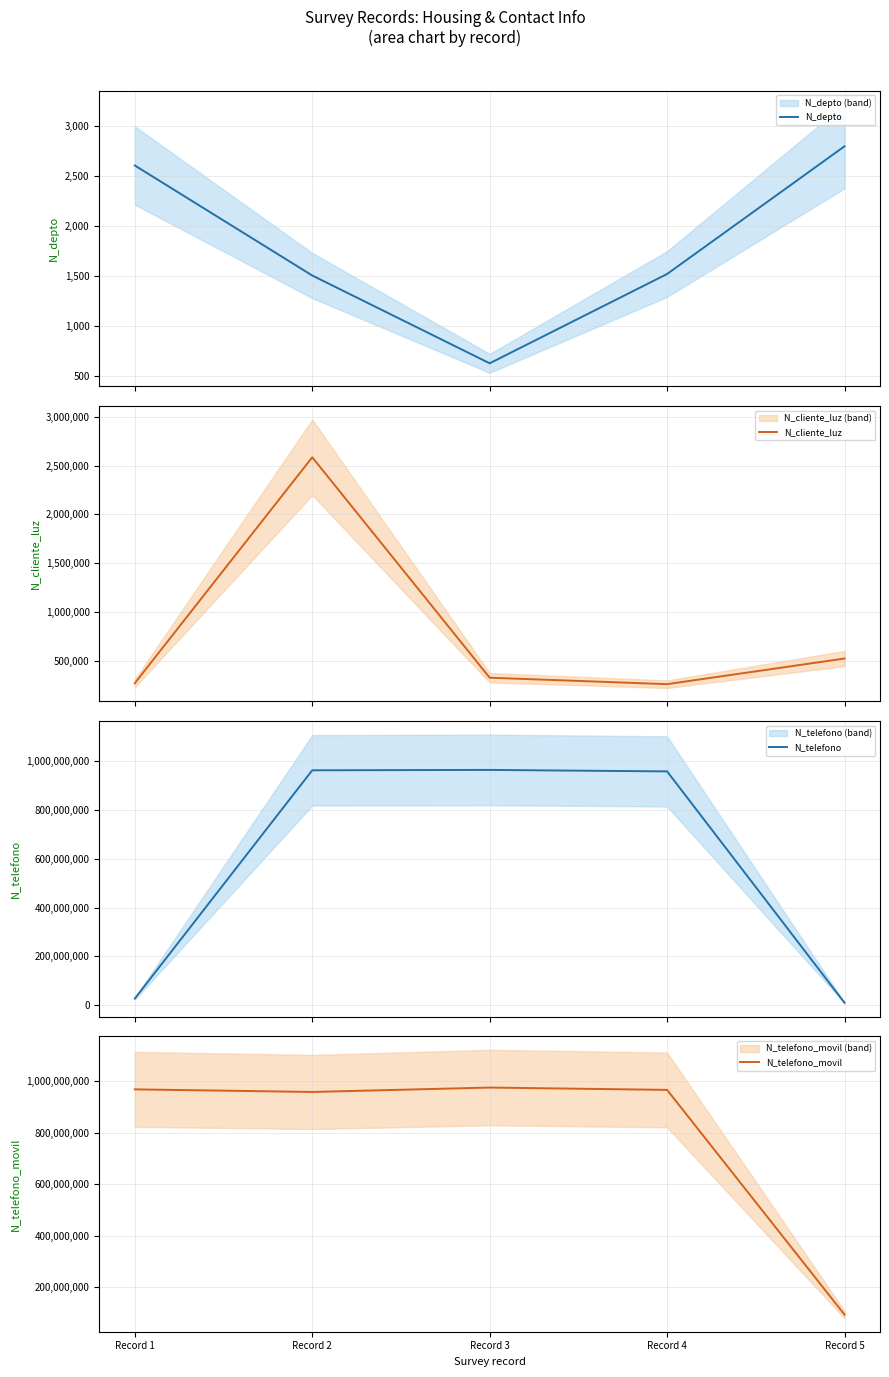

Reading left to right, extract all data points from this chart.

N_depto: 2608	1508	630	1523	2800
N_cliente_luz: 268734	2586314	324732	258663	521566
N_telefono: 26782635	963258714	964782014	958714336	9456798
N_telefono_movil: 967500475	957412235	974523233	965423133	94564654